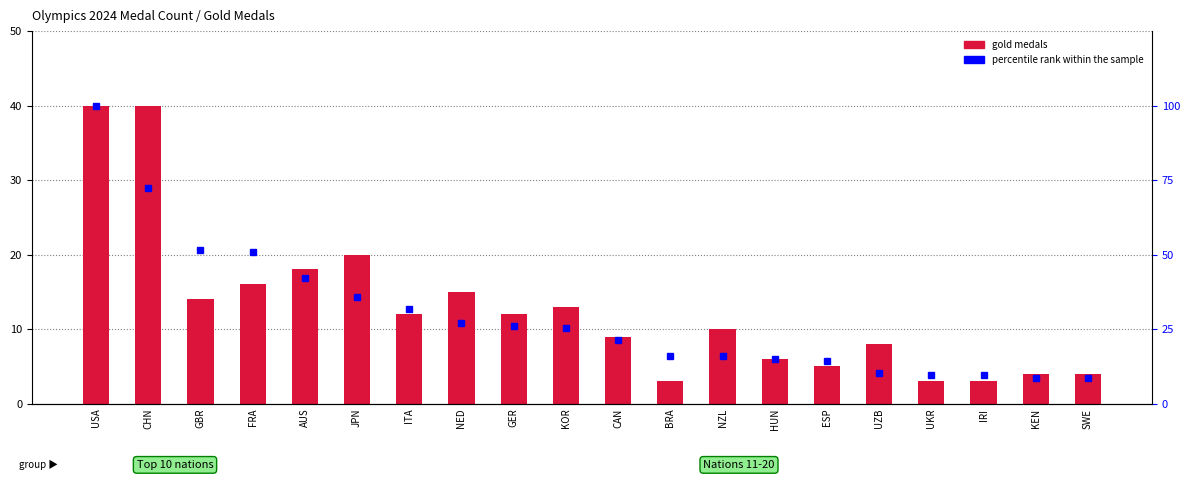

Reading right to left, list all the values displayed in this chart.

gold medals: SWE=4.0	KEN=4.0	IRI=3.0	UKR=3.0	UZB=8.0	ESP=5.0	HUN=6.0	NZL=10.0	BRA=3.0	CAN=9.0	KOR=13.0	GER=12.0	NED=15.0	ITA=12.0	JPN=20.0	AUS=18.0	FRA=16.0	GBR=14.0	CHN=40.0	USA=40.0
percentile rank within the sample: SWE=8.7	KEN=8.7	IRI=9.5	UKR=9.5	UZB=10.3	ESP=14.3	HUN=15.1	NZL=15.9	BRA=15.9	CAN=21.4	KOR=25.4	GER=26.2	NED=27.0	ITA=31.7	JPN=35.7	AUS=42.1	FRA=50.8	GBR=51.6	CHN=72.2	USA=100.0